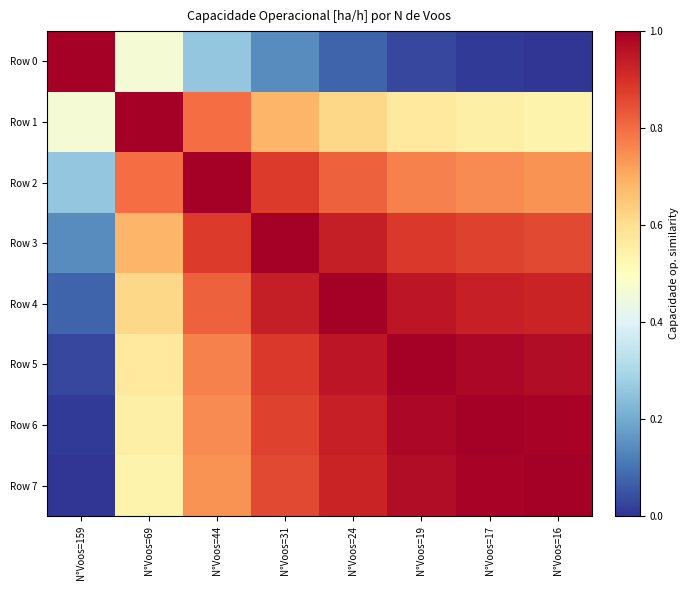

Between N°Voos=69 and N°Voos=159, which is larger?

N°Voos=159